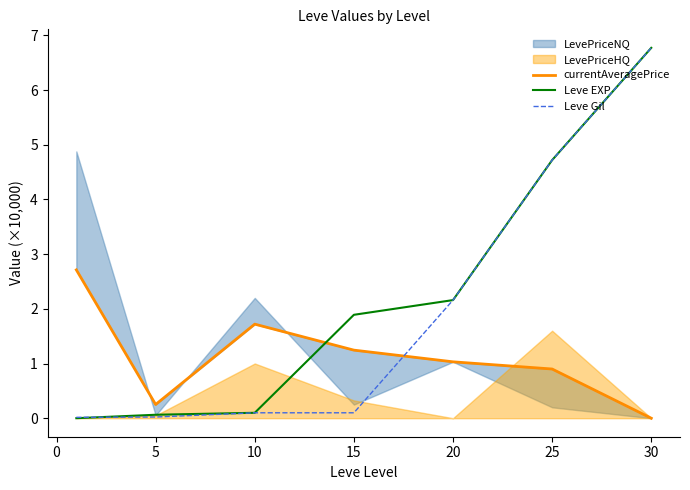

What is the highest value of the Leve EXP series?

6.8